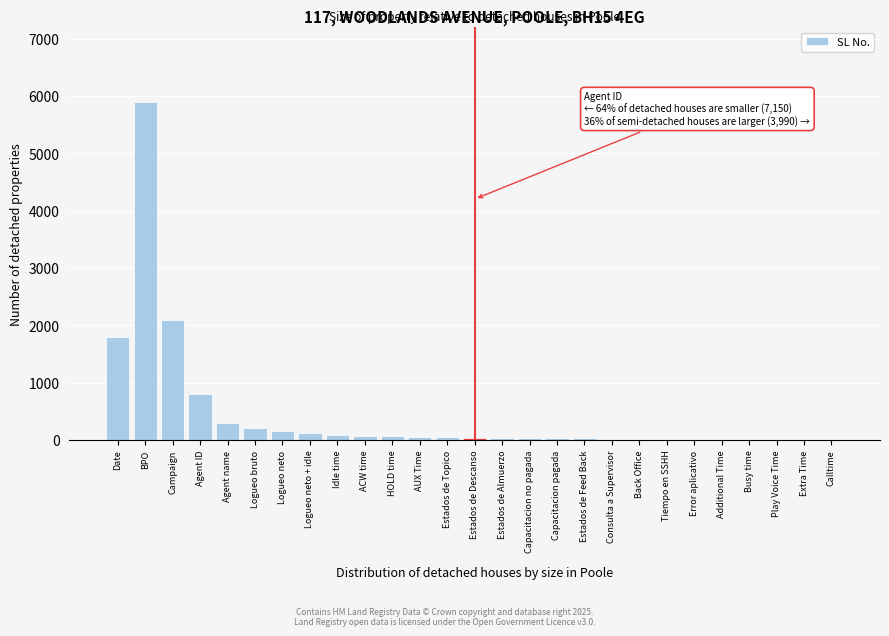

At which label is the value closest to 2953?

Campaign